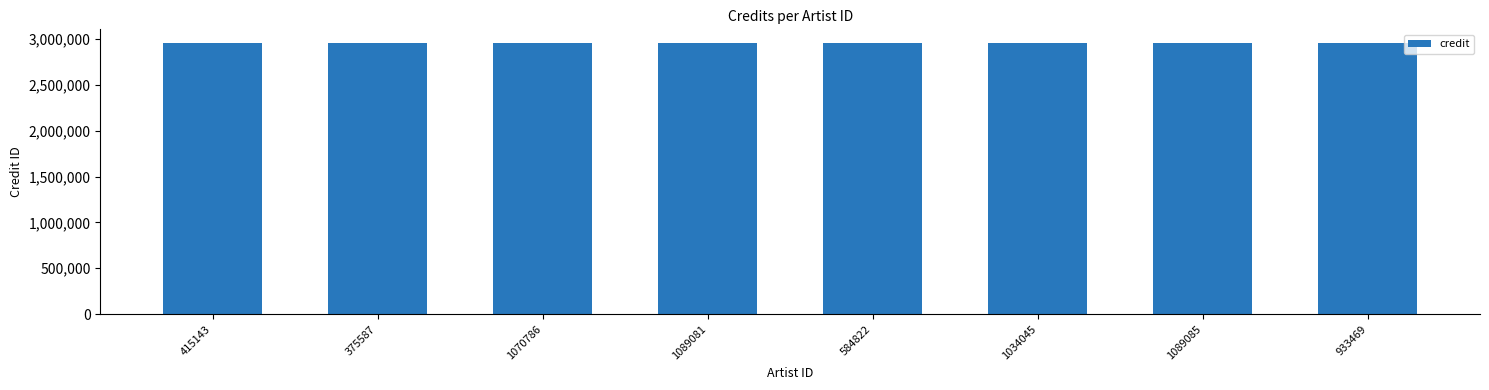

Between 1034045 and 1089085, which series saw the biggest shift?

credit